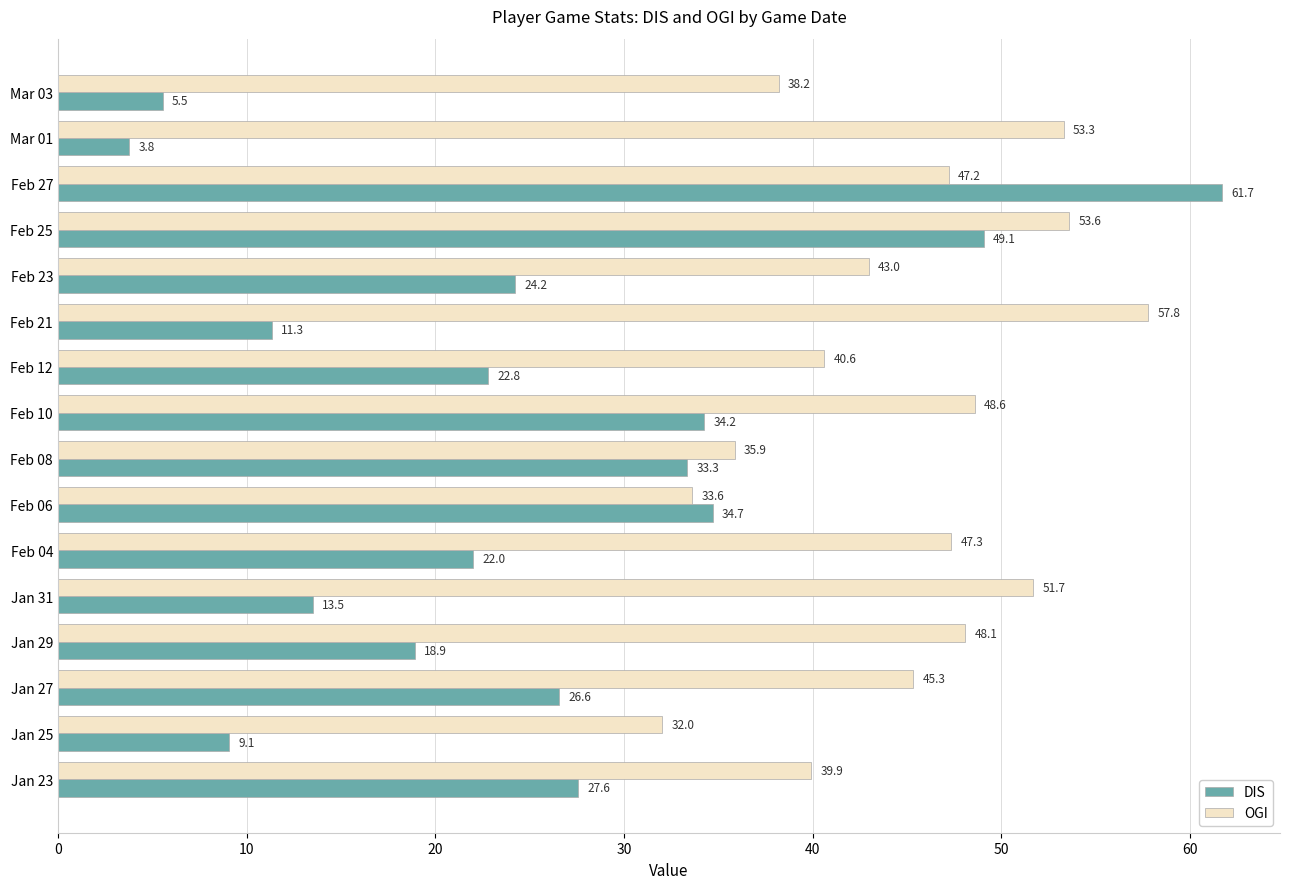

Rank the series by their maximum value, from lowest to highest.

OGI, DIS